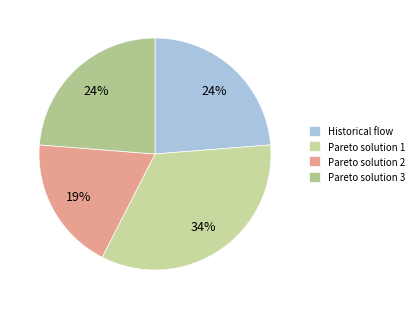

Is it true that Pareto solution 2 is 32% of the pie?

False